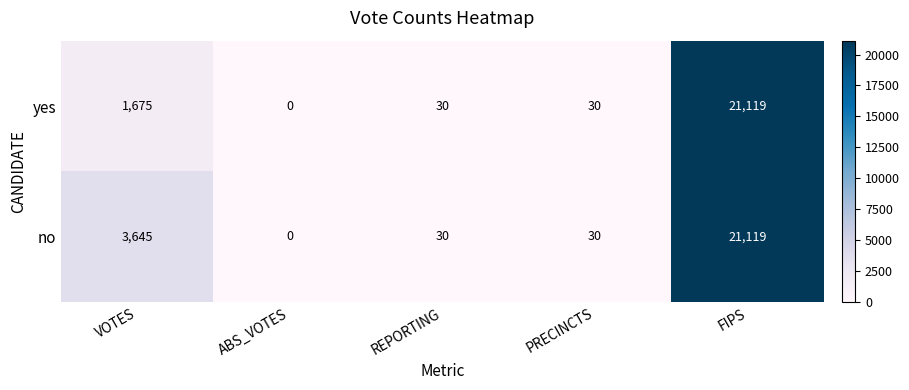

What is the difference between the no values at ABS_VOTES and PRECINCTS?

30